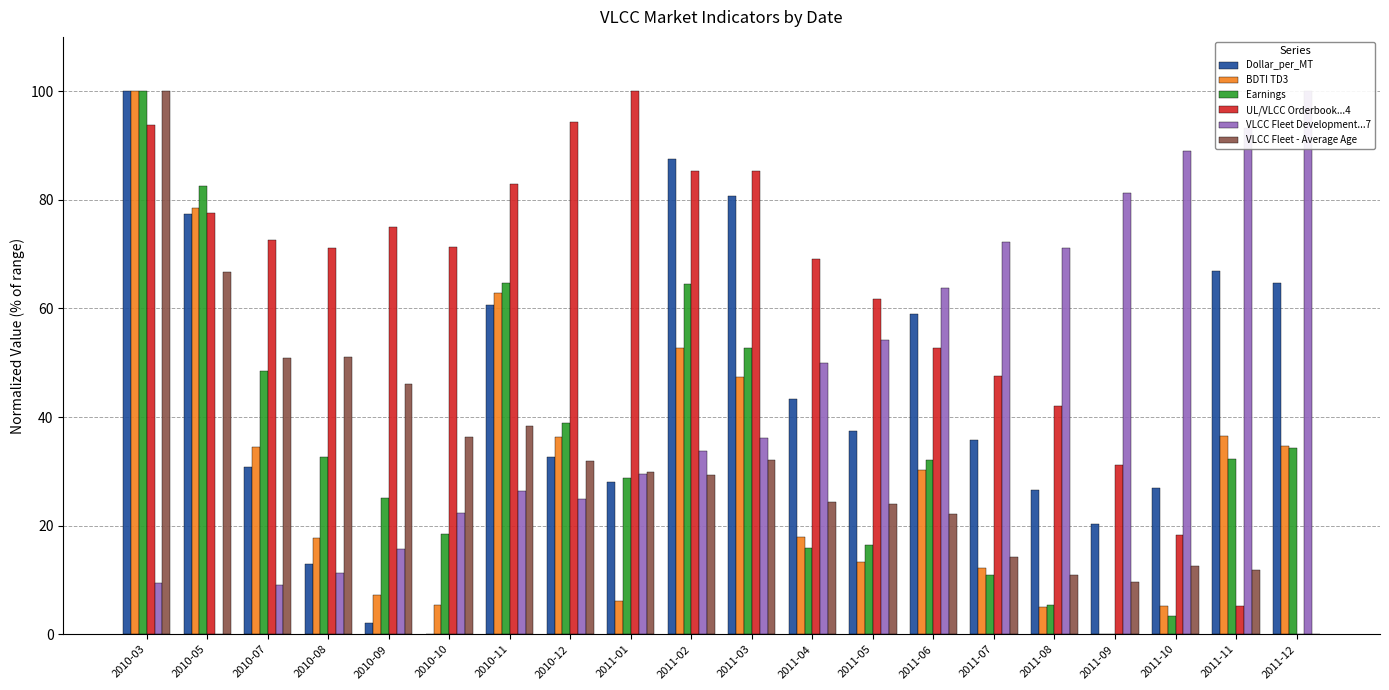

What is the difference between the second highest and minimum values in the BDTI TD3 series?

78.6